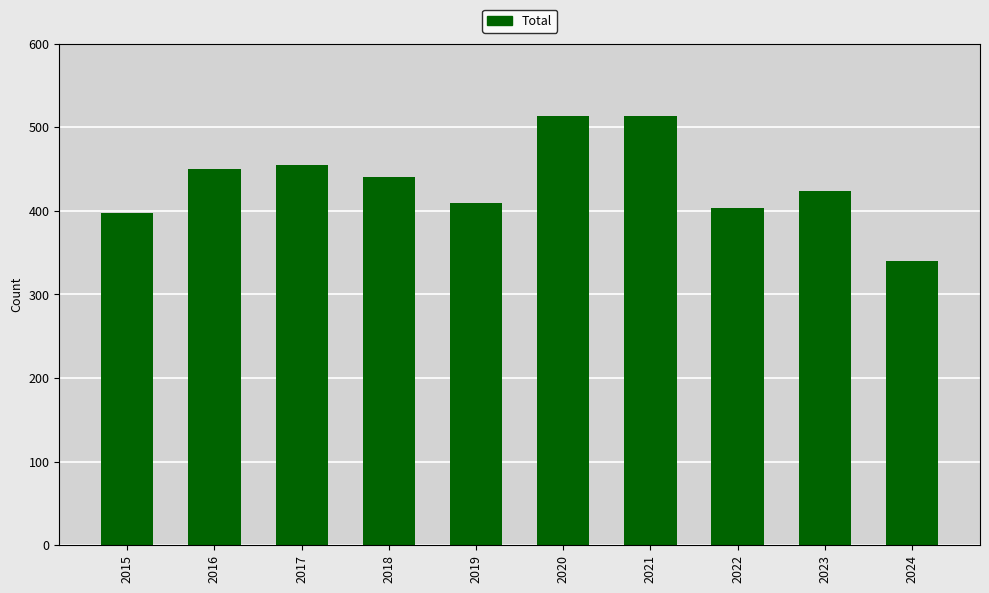

What is the sum of the values at 2019 and 2015?

808